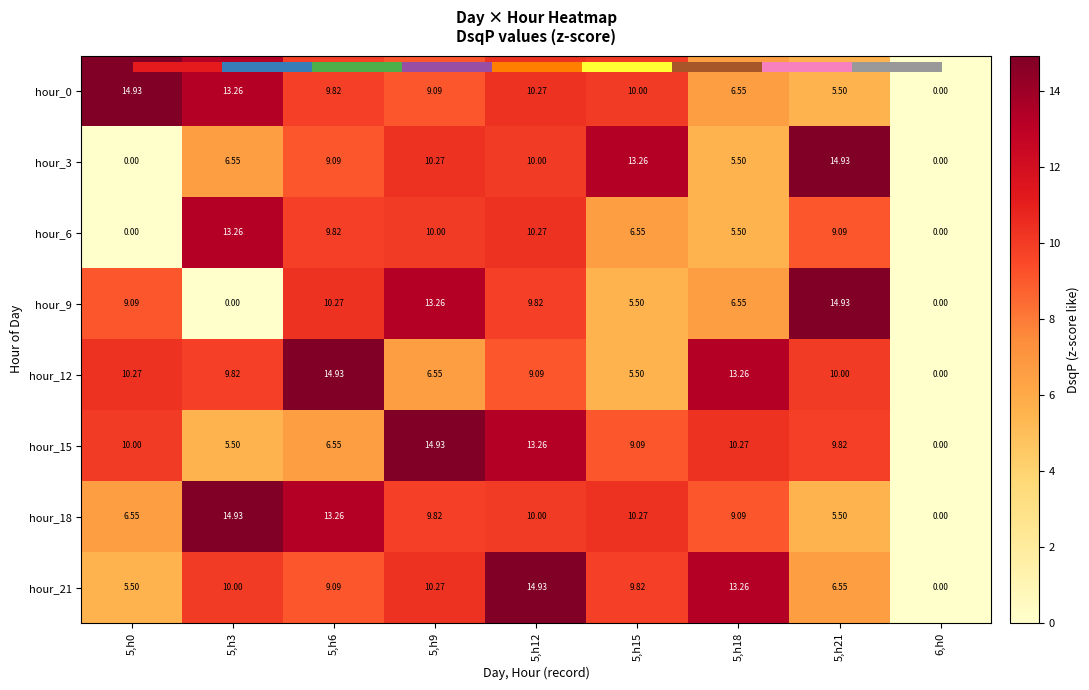

True or false: hour_15 has a value of 0.0 at 6,h0.

True